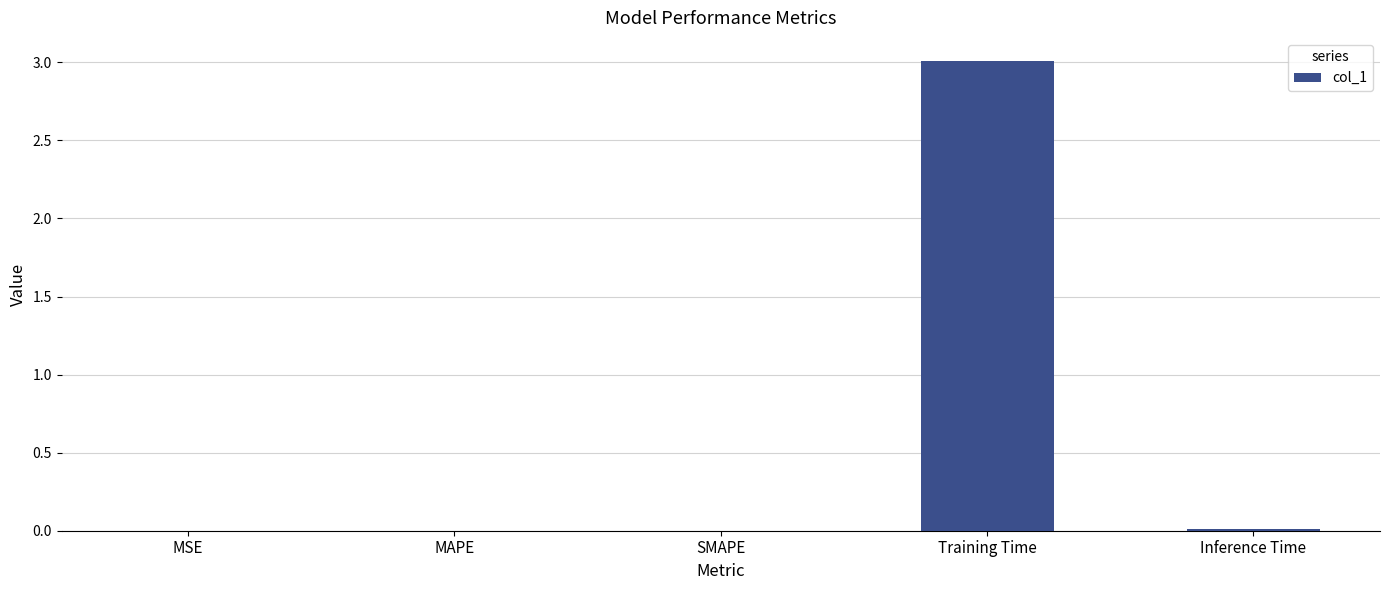

What is the maximum value shown in the chart?

3.0